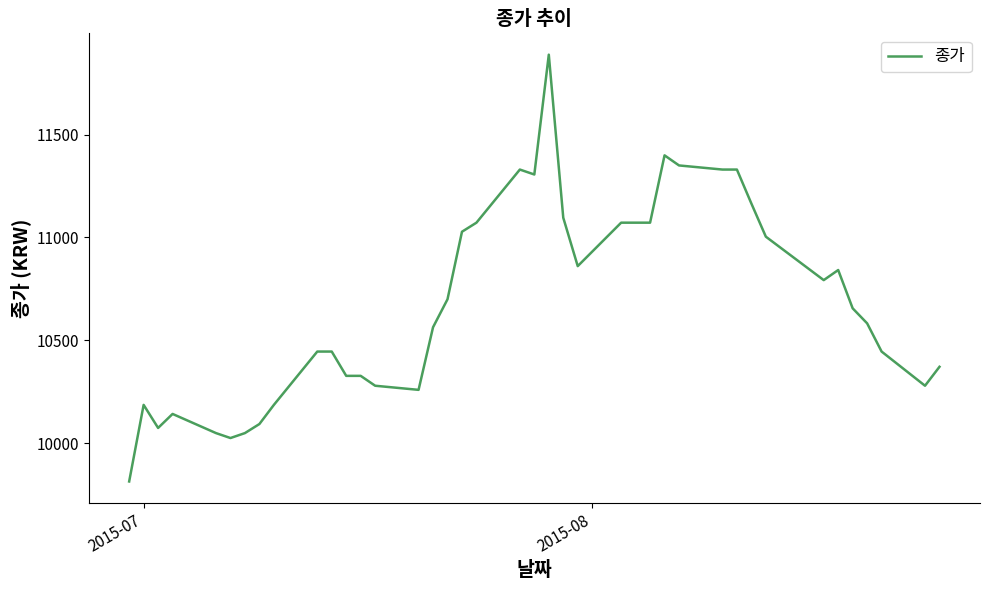

Reading right to left, transcribe all the data shown in this chart.

10372	10280	10446	10583	10656	10842	10793	11004	11165	11330	11330	11350	11399	11072	11072	11072	10861	11096	11888	11306	11330	11072	11028	10700	10564	10260	10280	10328	10328	10446	10446	10187	10094	10050	10026	10050	10143	10075	10187	9815